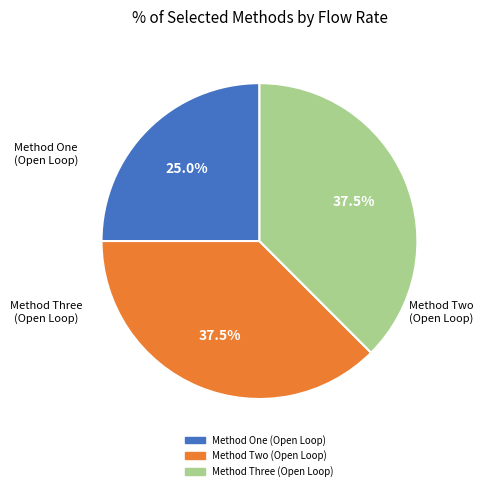

Which slice is the smallest?

Method One (Open Loop)